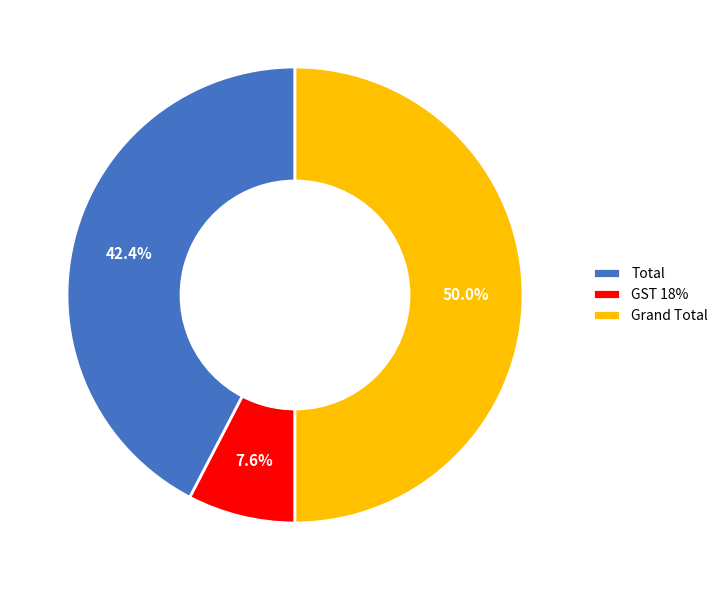

What portion of the pie excludes Grand Total?

50.0%